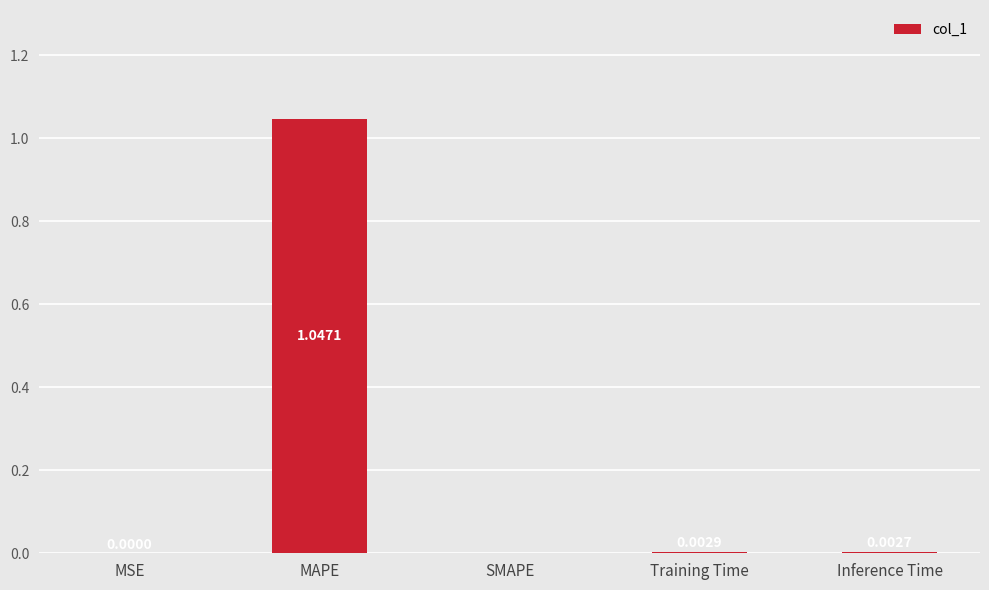

At which category does the chart reach its peak across all series?

MAPE